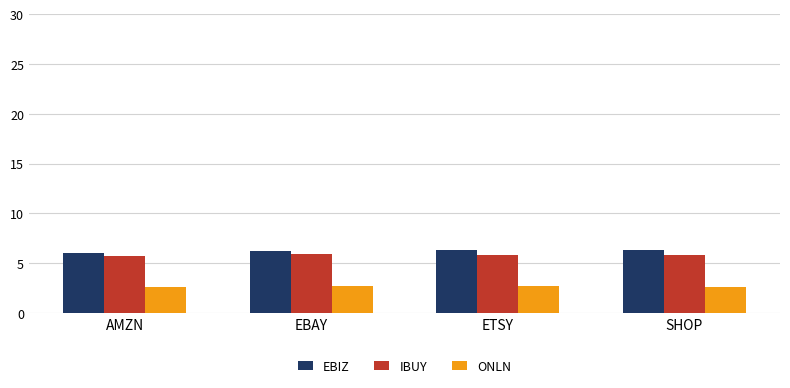

What is the spread (max minus min) of values at AMZN?

3.3